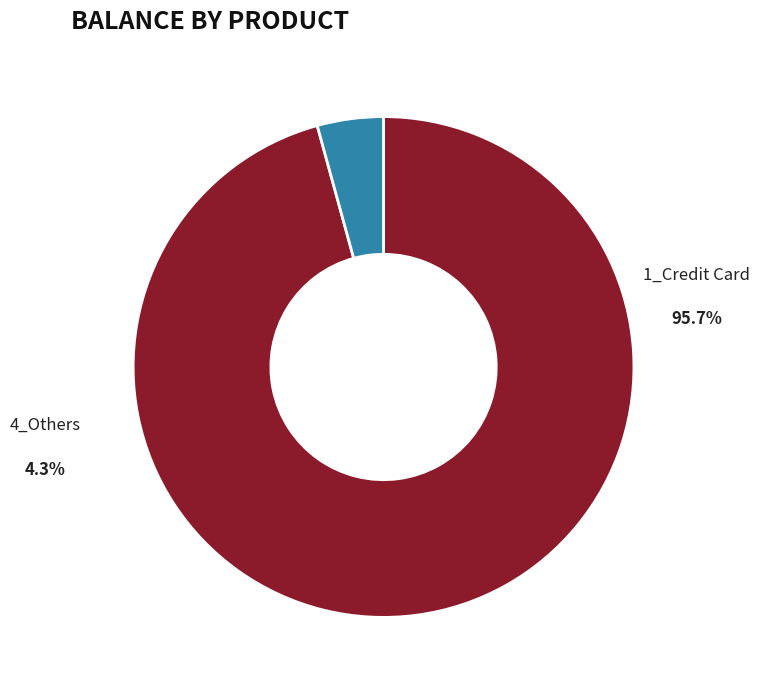

To the nearest percent, what portion does 1_Credit Card represent?

96%